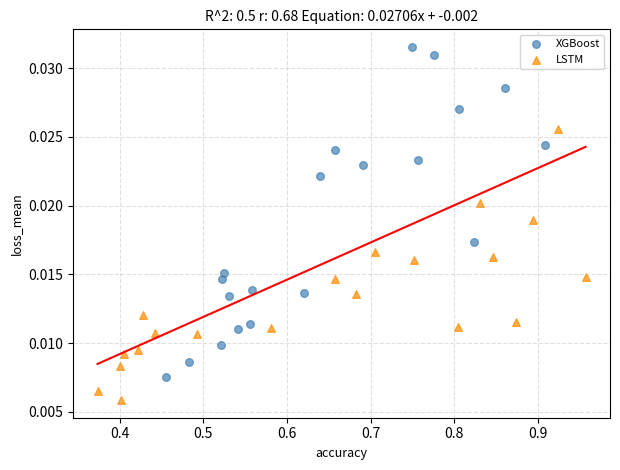

Which series has the largest Y range (max minus min)?

XGBoost